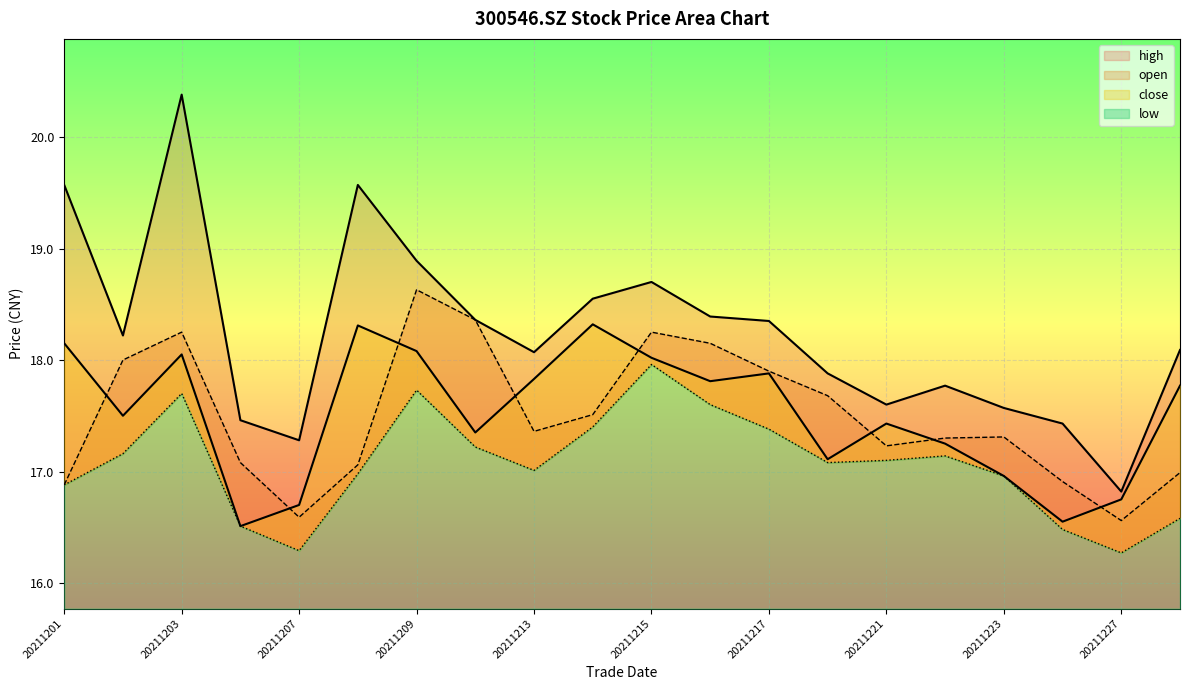

What value does the low series have at 20211213?

17.0